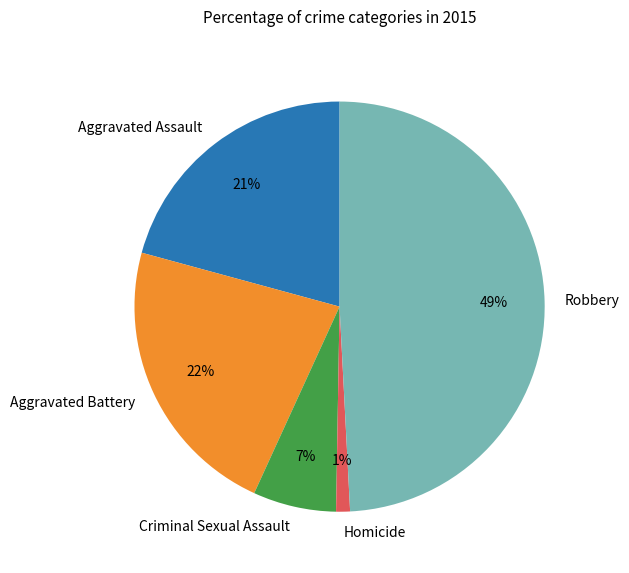

Is there any slice that represents more than half of the pie?

No